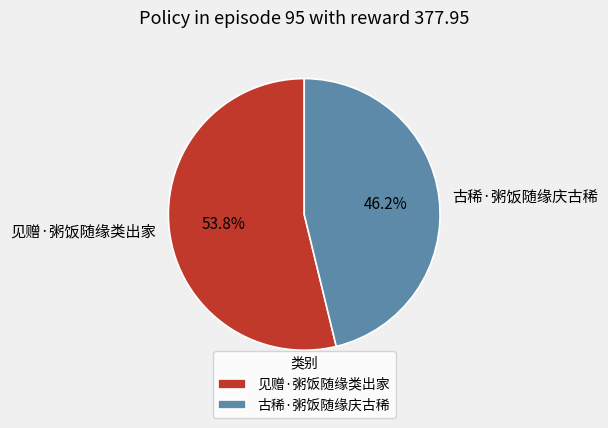

How many slices are in this pie chart?

2